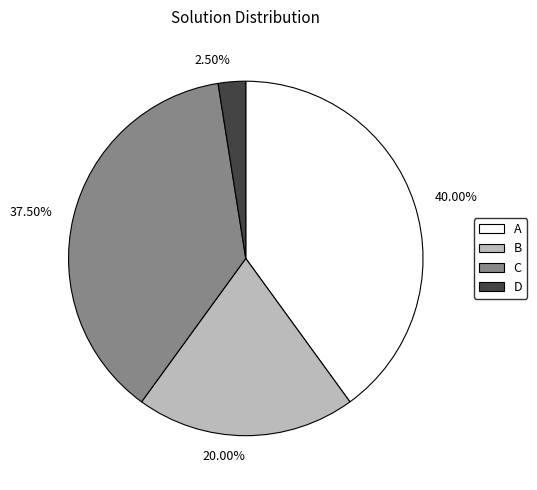

Combined, do 40.00% and 37.50% account for over 50%?

Yes